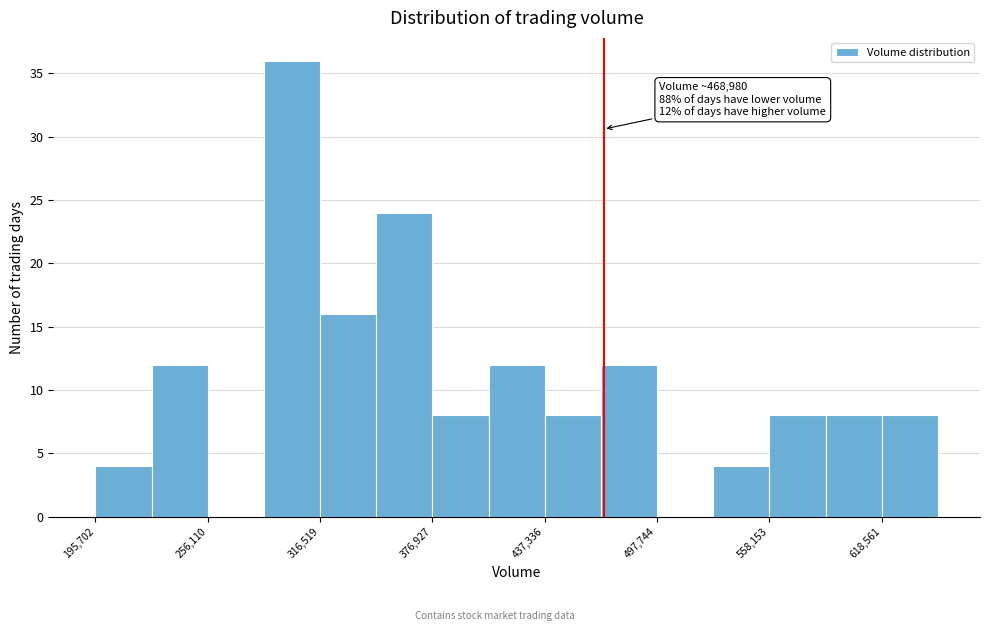

Read against the x-axis, roughly where is the centre of the tallest bar?

300000